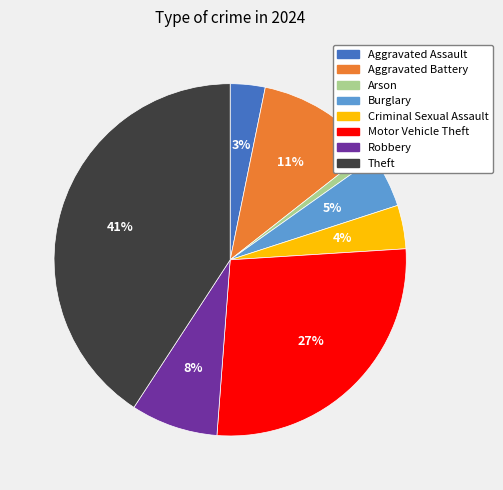

Count the number of slices in the pie.

8